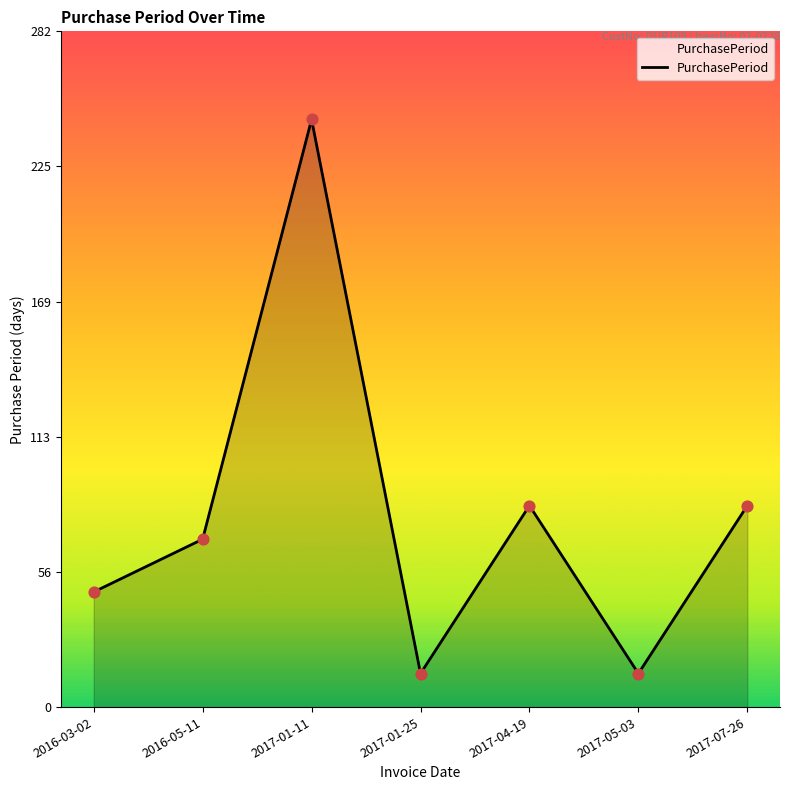

What is the ratio of the value at 2017-01-11 to the value at 2017-04-19?

2.9